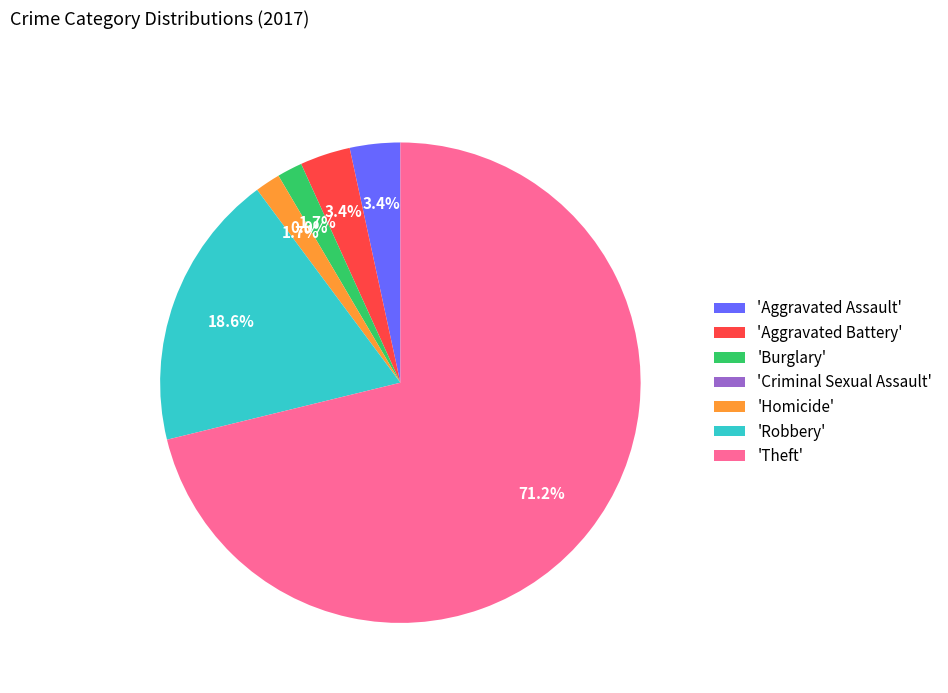

How many slices are in this pie chart?

7